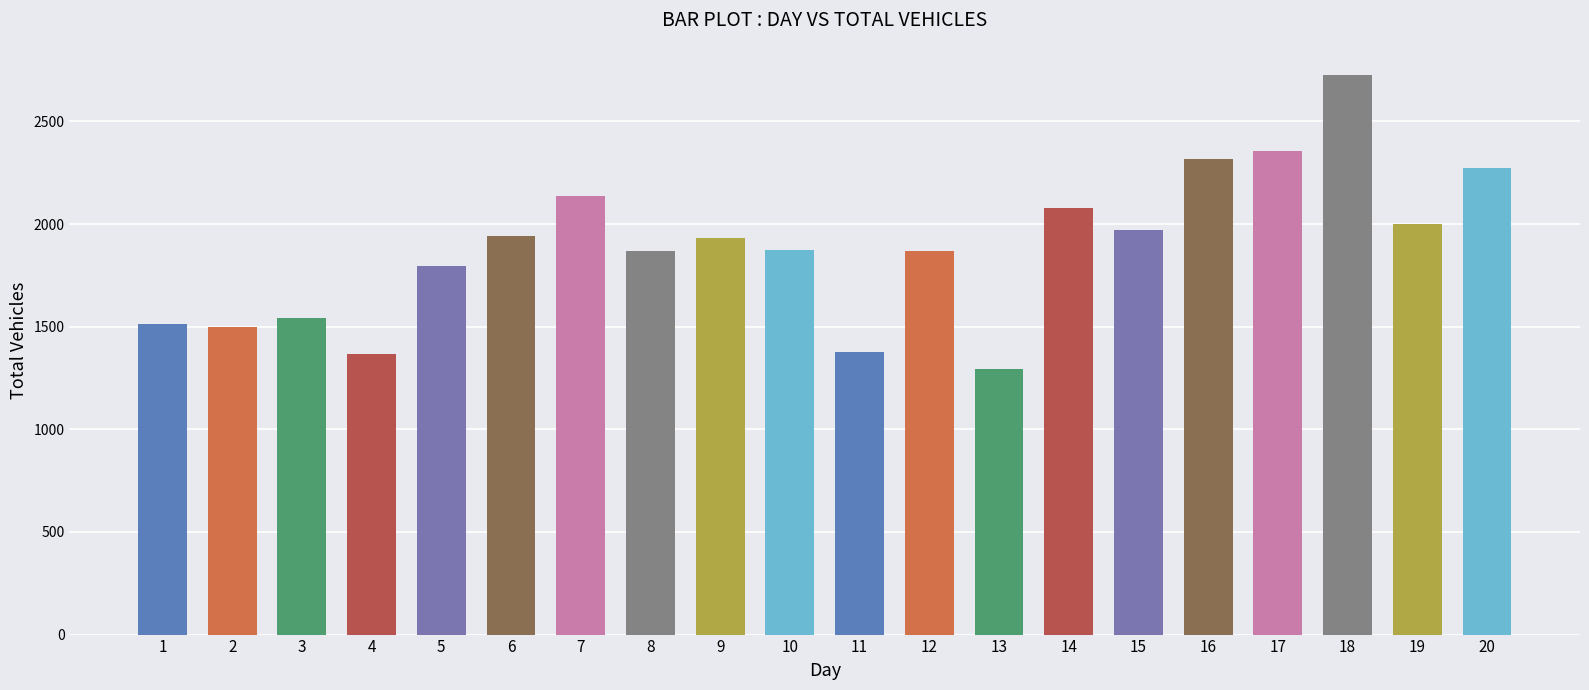

How many data points does each series have?

20